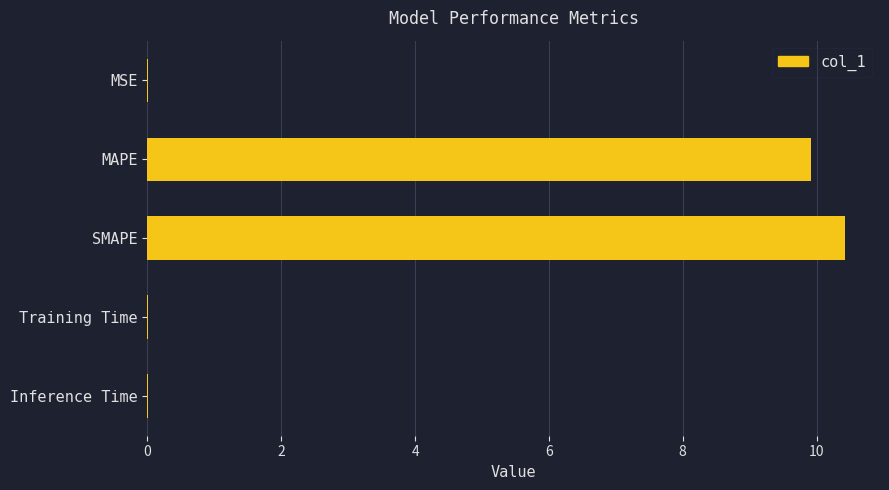

What is the maximum value shown in the chart?

10.4